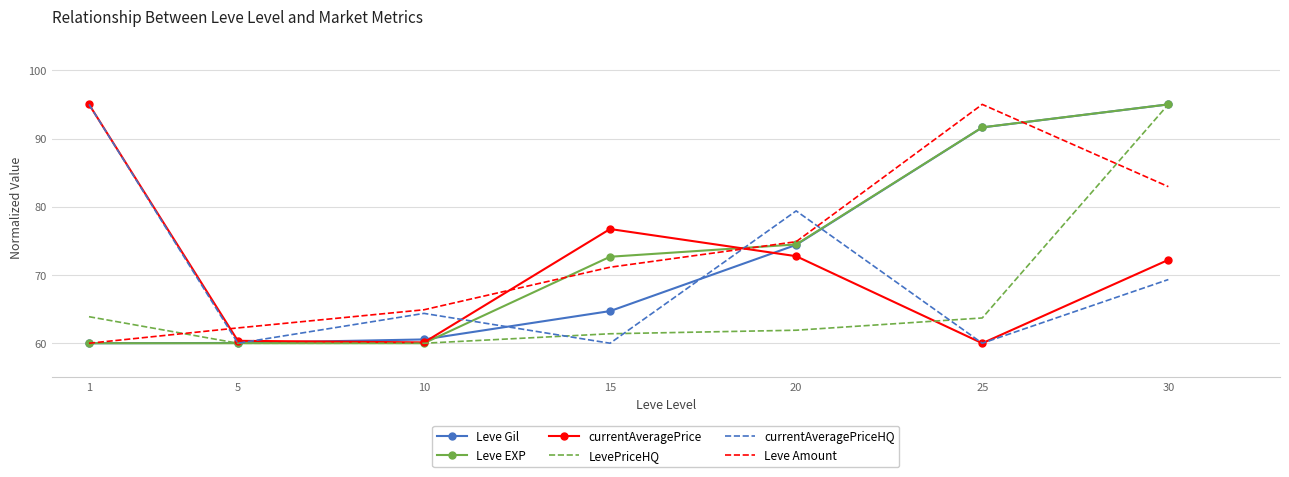

Where is currentAveragePriceHQ nearest to the value 77?

20